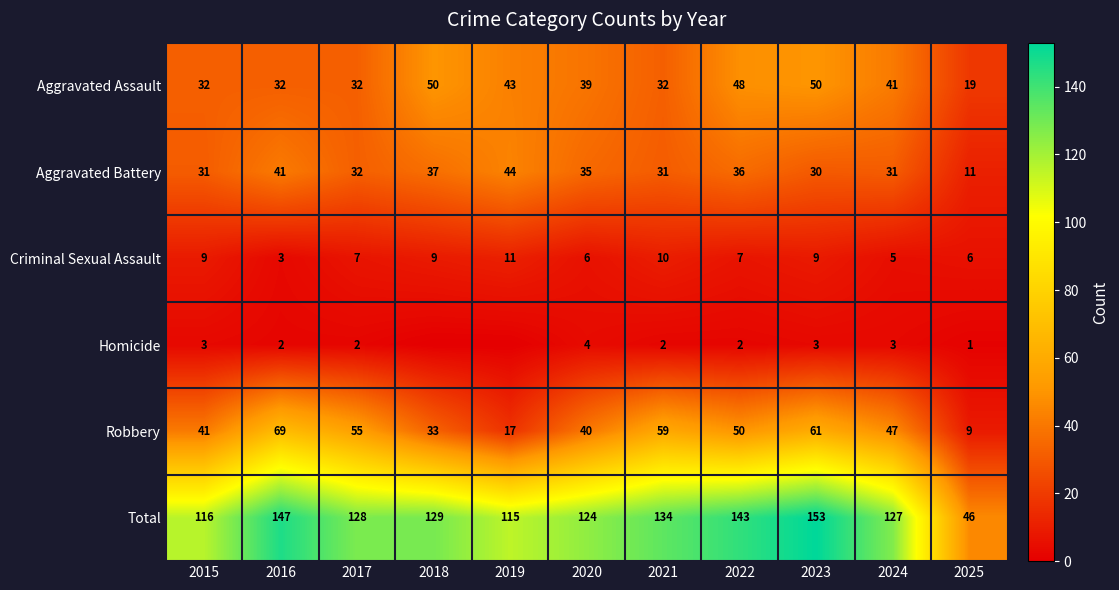

What is the sum of all Criminal Sexual Assault values?

82